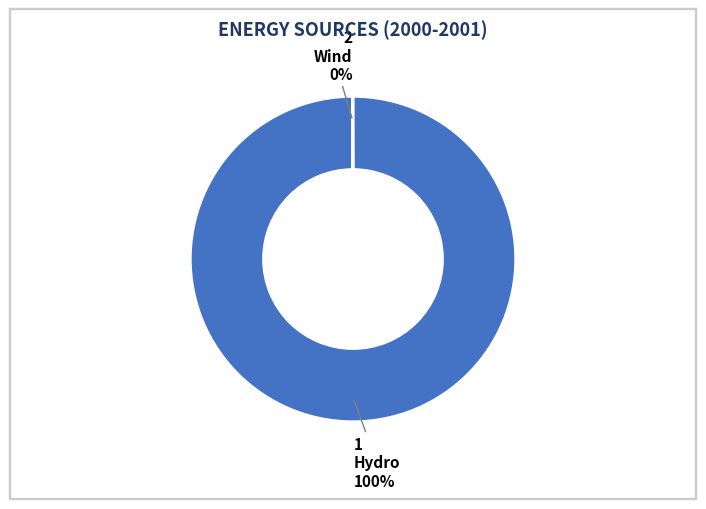

What percentage is the Hydro slice, to the nearest percent?

100%